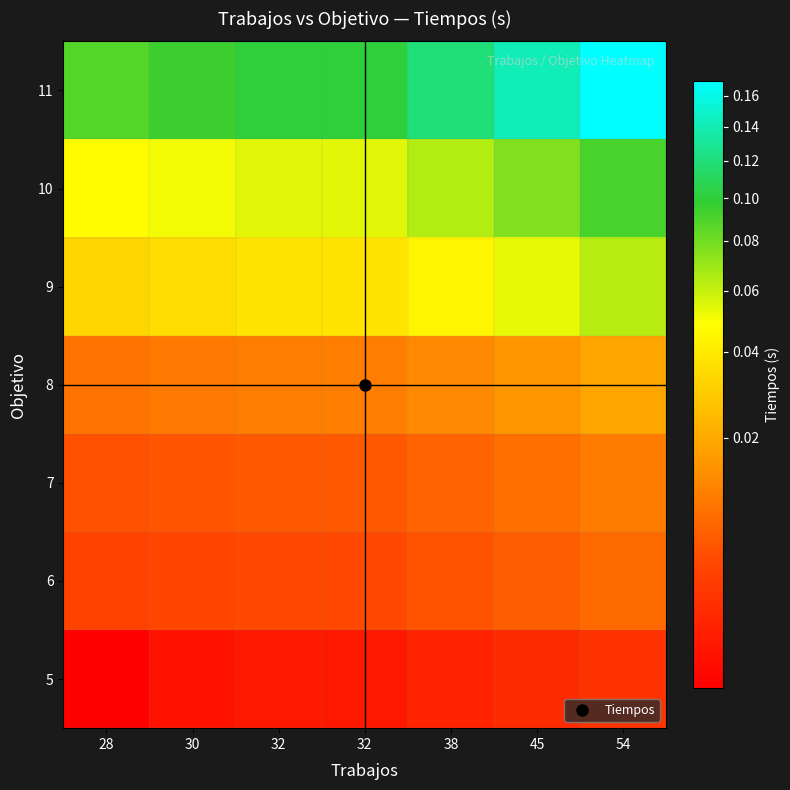

What is the total value across all series at 54?

0.4